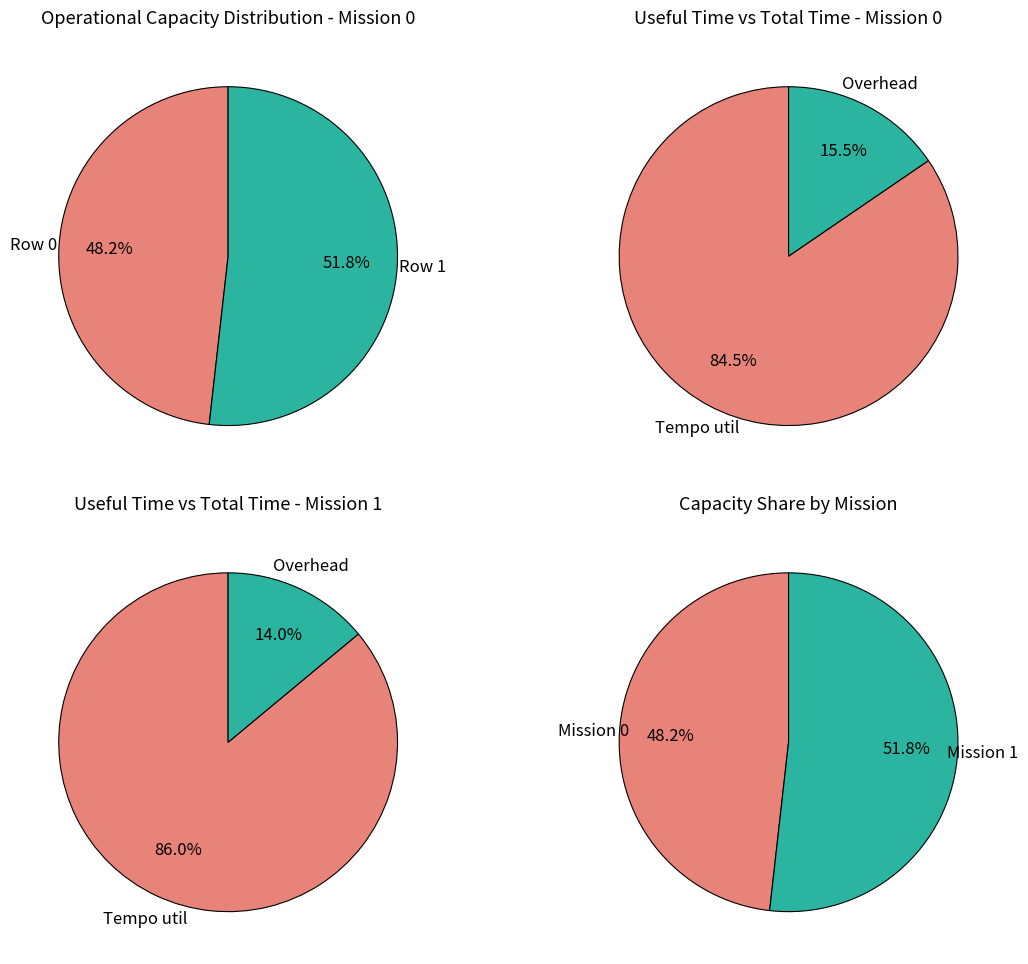

The Row 1 slice represents 52% of the pie. True or false?

True